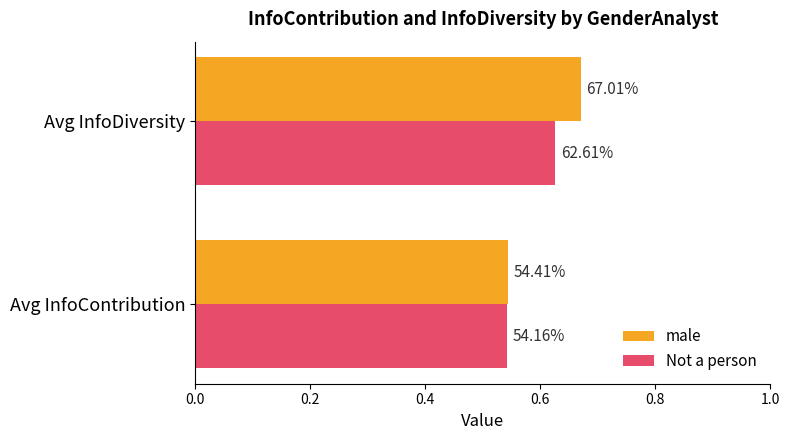

What are all the series names shown in the legend?

male, Not a person